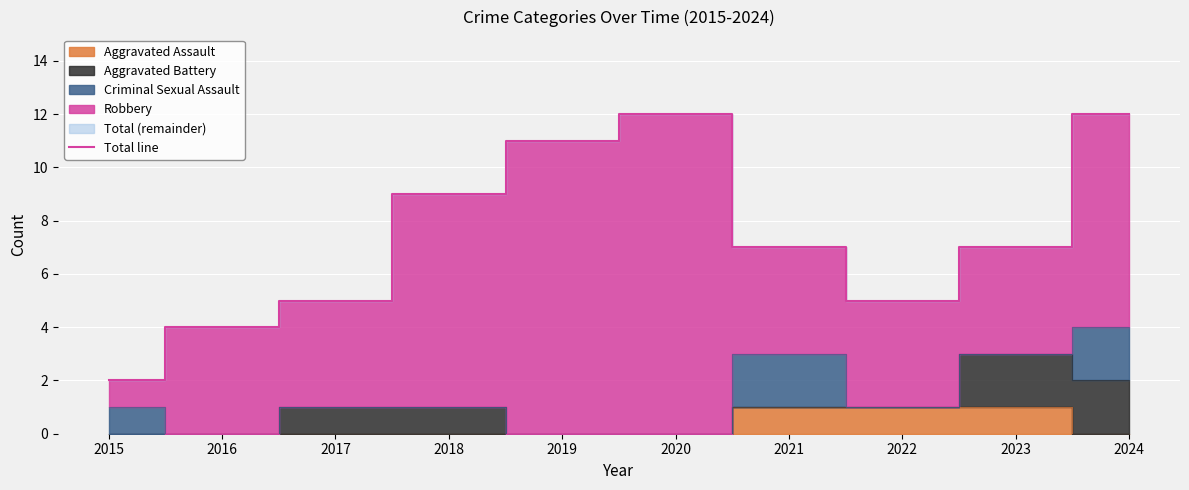

At which category does the data reach its first local valley?

2022